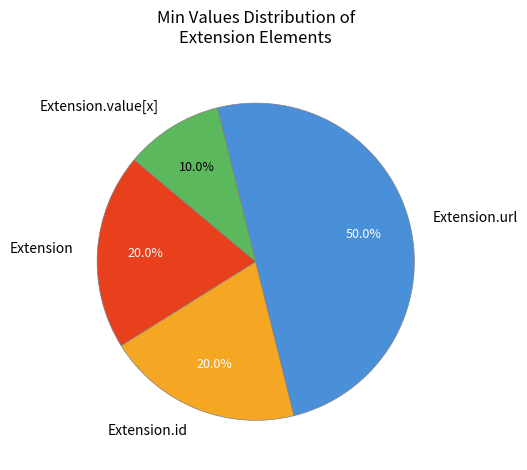

How many segments does this pie chart have?

4